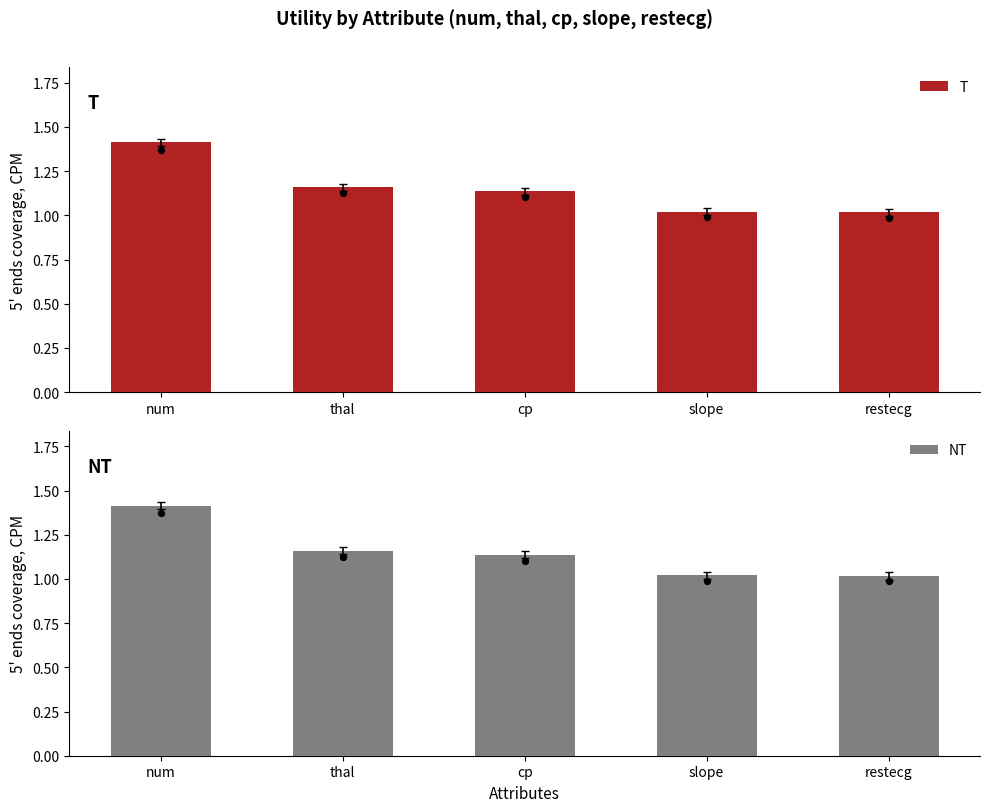

At how many categories does at least one series exceed 1?

5